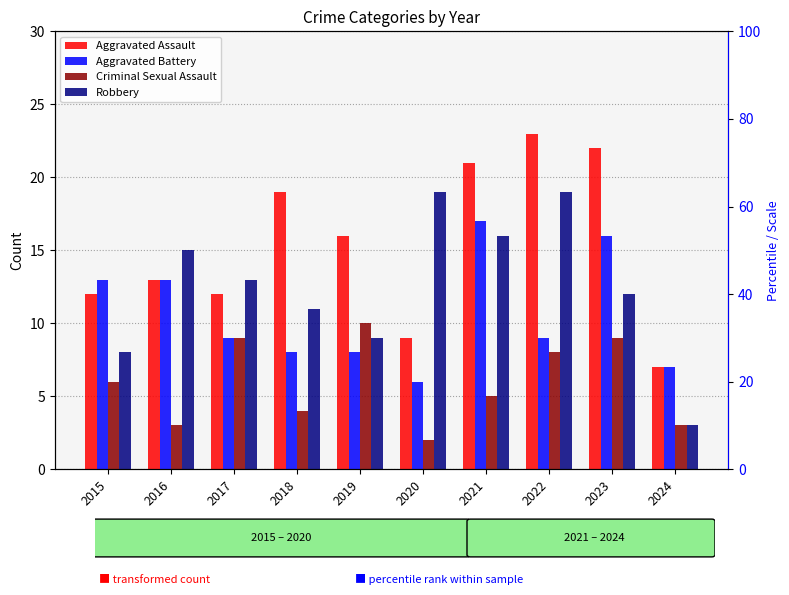

Rank the series by their average value, from lowest to highest.

Criminal Sexual Assault, Aggravated Battery, Robbery, Aggravated Assault